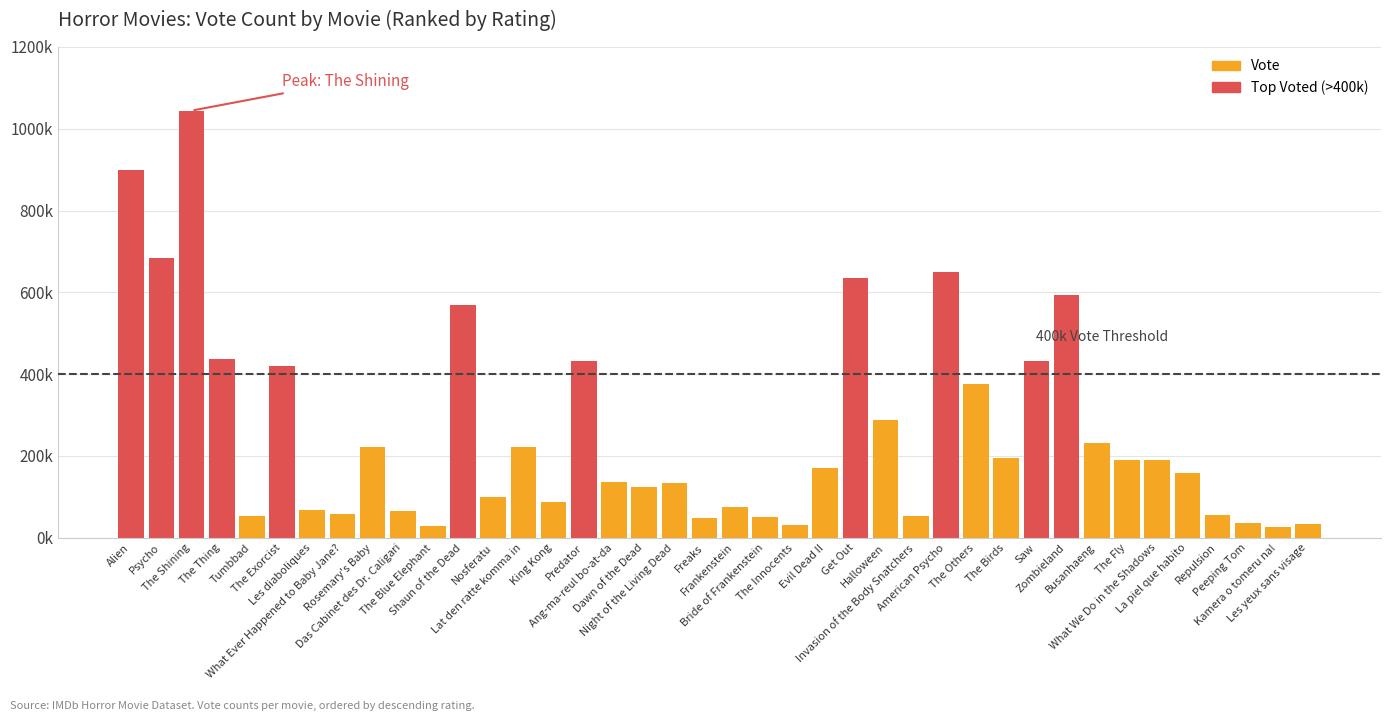

Rank the categories by value from lowest to highest.

Kamera o tomeru na!, The Blue Elephant, The Innocents, Les yeux sans visage, Peeping Tom, Freaks, Bride of Frankenstein, Invasion of the Body Snatchers, Tumbbad, Repulsion, What Ever Happened to Baby Jane?, Das Cabinet des Dr. Caligari, Les diaboliques, Frankenstein, King Kong, Nosferatu, Dawn of the Dead, Night of the Living Dead, Ang-ma-reul bo-at-da, La piel que habito, Evil Dead II, What We Do in the Shadows, The Fly, The Birds, Lat den ratte komma in, Rosemary's Baby, Busanhaeng, Halloween, The Others, The Exorcist, Predator, Saw, The Thing, Shaun of the Dead, Zombieland, Get Out, American Psycho, Psycho, Alien, The Shining